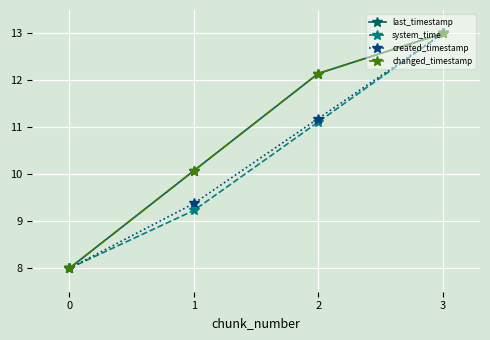

At which label is last_timestamp closest to 10?

1